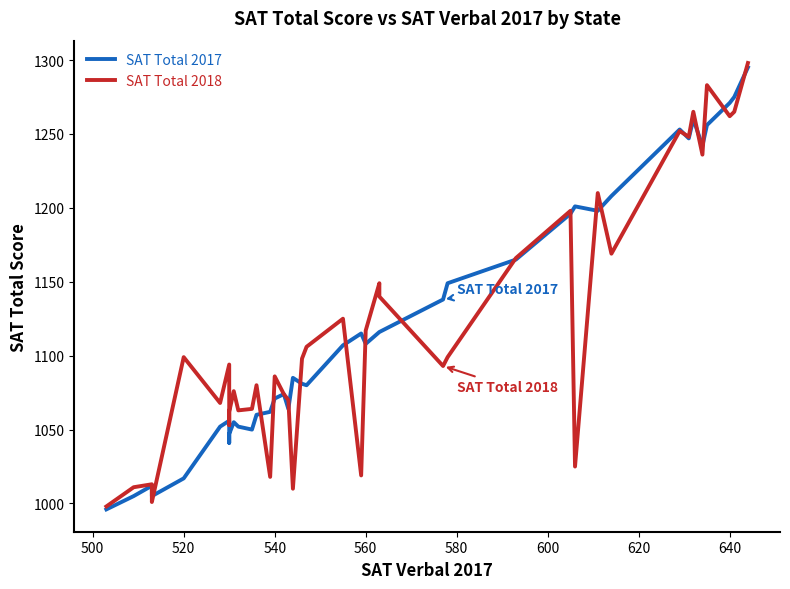

At how many categories does at least one series exceed 1113?

20